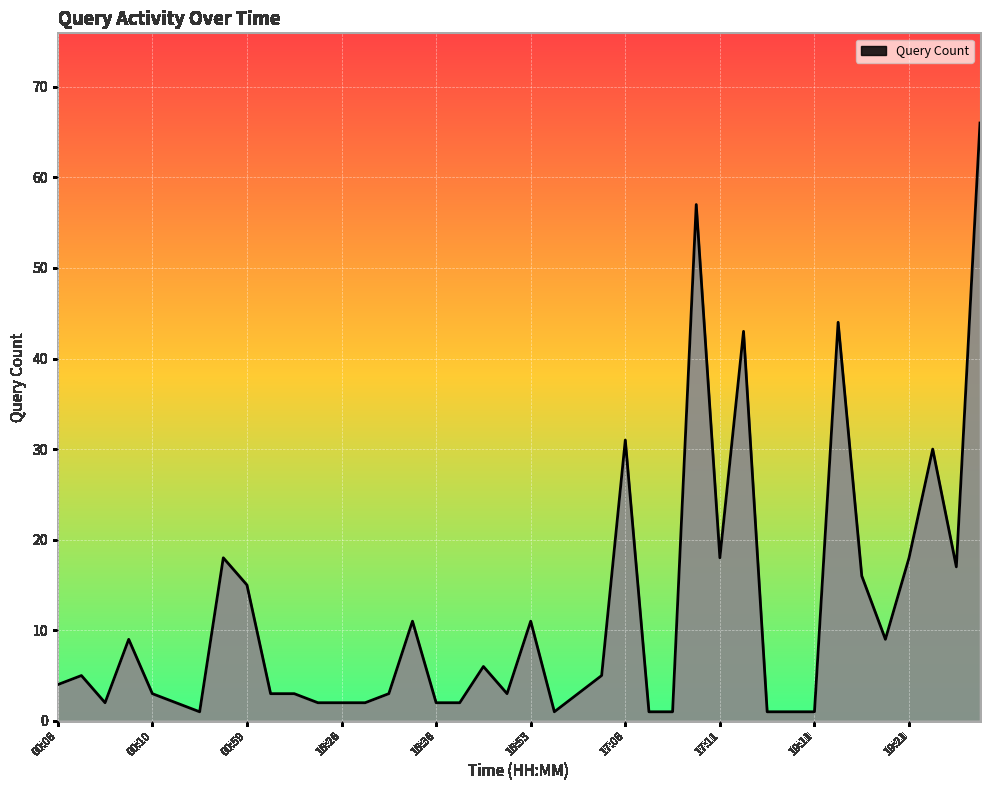

What is the difference between the maximum and minimum values?

65